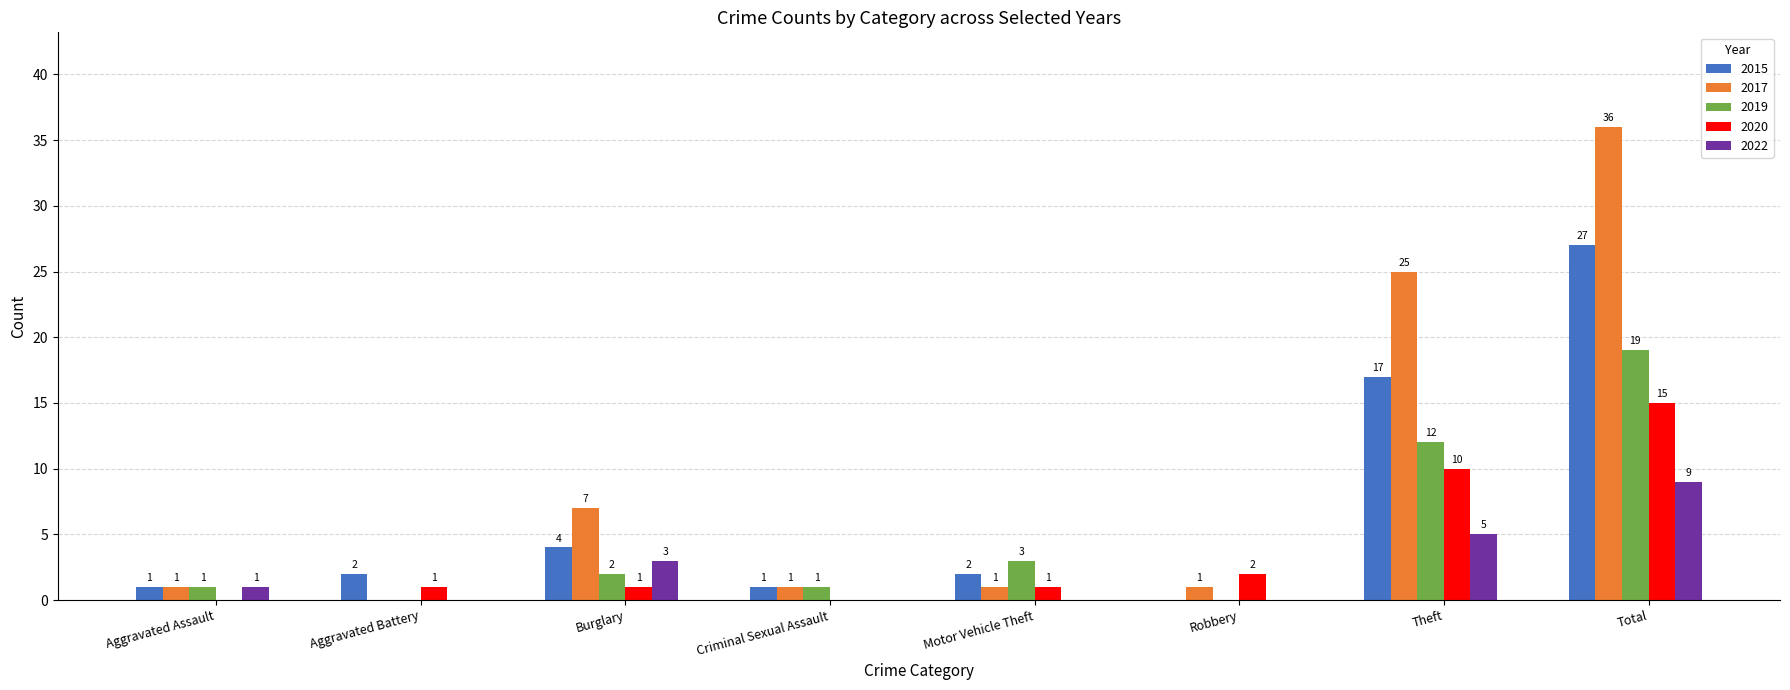

At which label is 2017 closest to 18?

Theft